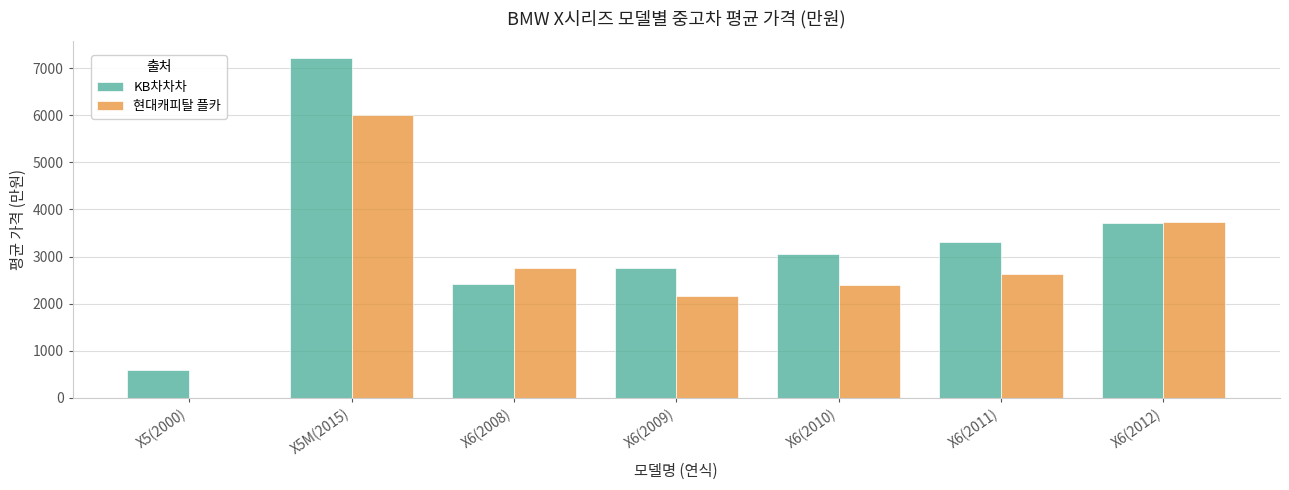

How many groups of bars are there?

7